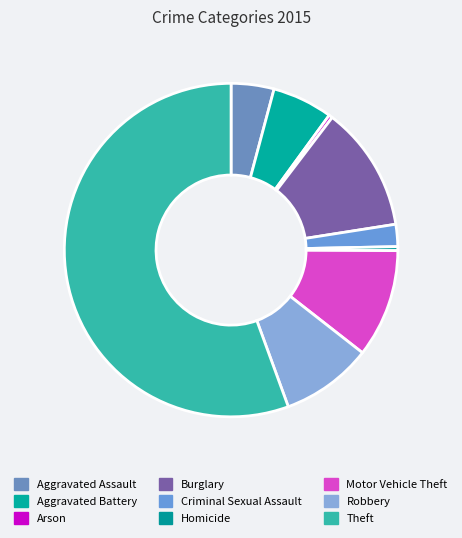

What percentage is the Aggravated Assault slice, to the nearest percent?

4%